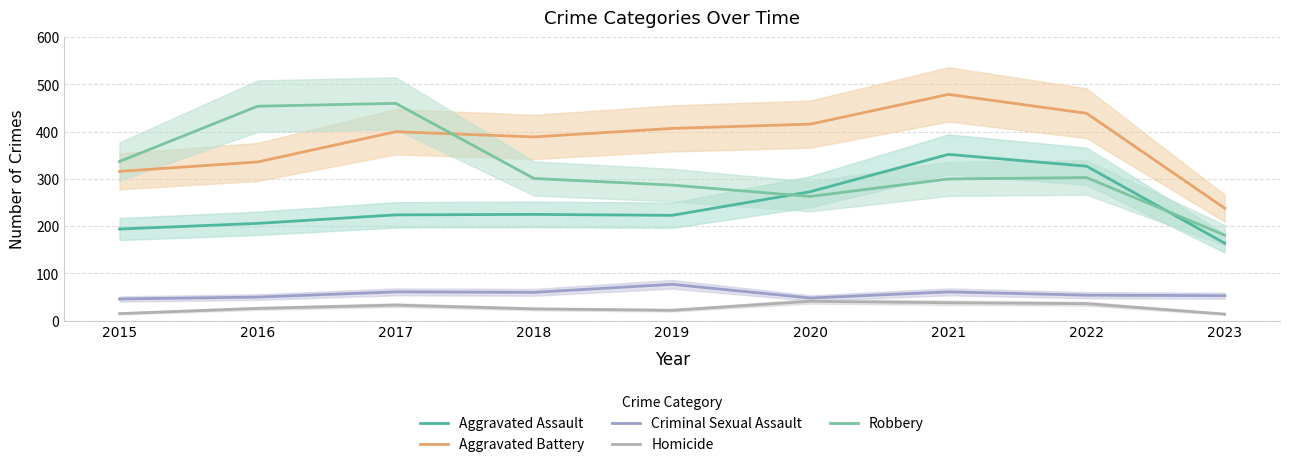

What is the minimum value shown in the chart?

14